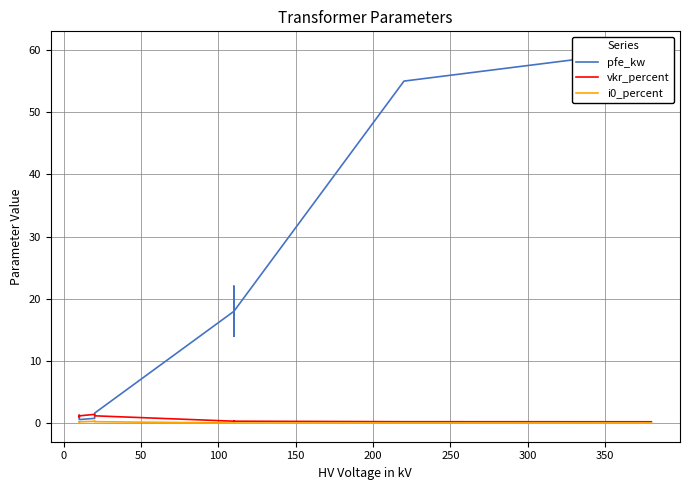

What is the difference between the maximum and second lowest values in the vkr_percent series?

1.2